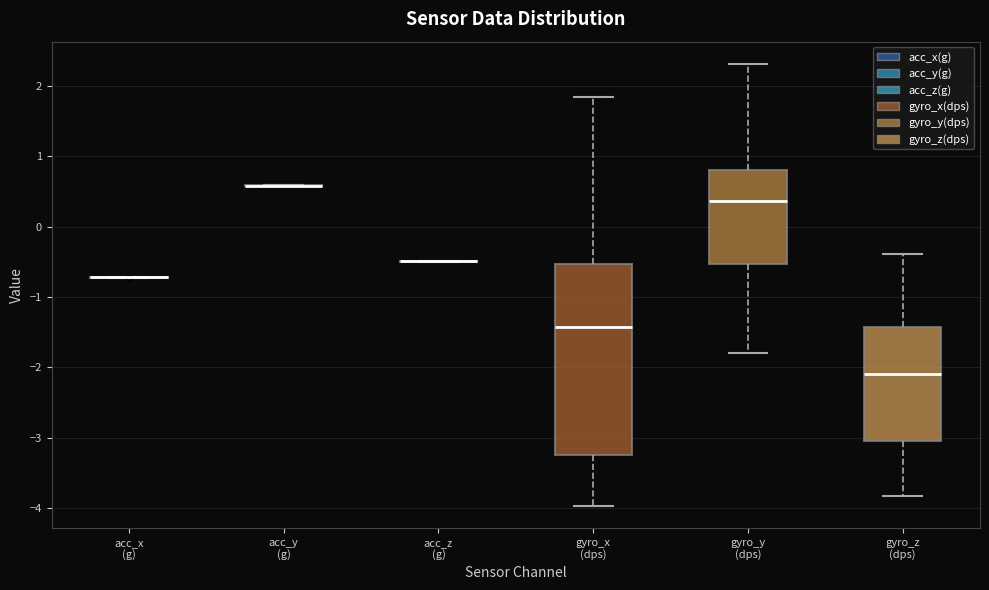

Reading left to right, transcribe this box plot: for each box, give where its median line is, the range the box spans, and where its two whiskers end, as read against the y-axis. The values are not printed on the chart, so give them approximately, as read against the axis.

acc_x (g): box collapsed to a line at -0.7, whiskers -0.7 to -0.7
acc_y (g): box collapsed to a line at 0.6, whiskers 0.6 to 0.6
acc_z (g): box collapsed to a line at -0.5, whiskers -0.5 to -0.5
gyro_x (dps): median -1.4, box -3.2 to -0.5, whiskers -4.0 to 1.8
gyro_y (dps): median 0.4, box -0.5 to 0.8, whiskers -1.8 to 2.3
gyro_z (dps): median -2.1, box -3.0 to -1.4, whiskers -3.8 to -0.4